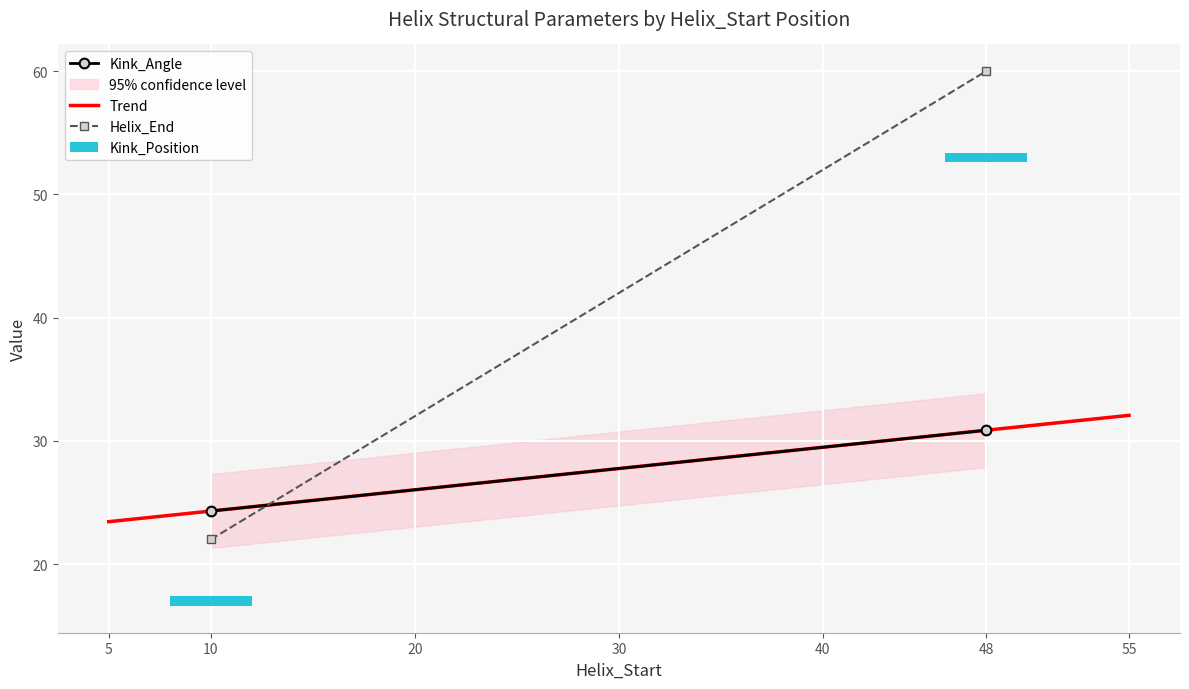

List the series in order of their overall mean, lowest first.

Kink_Angle, Kink_Position, Helix_End